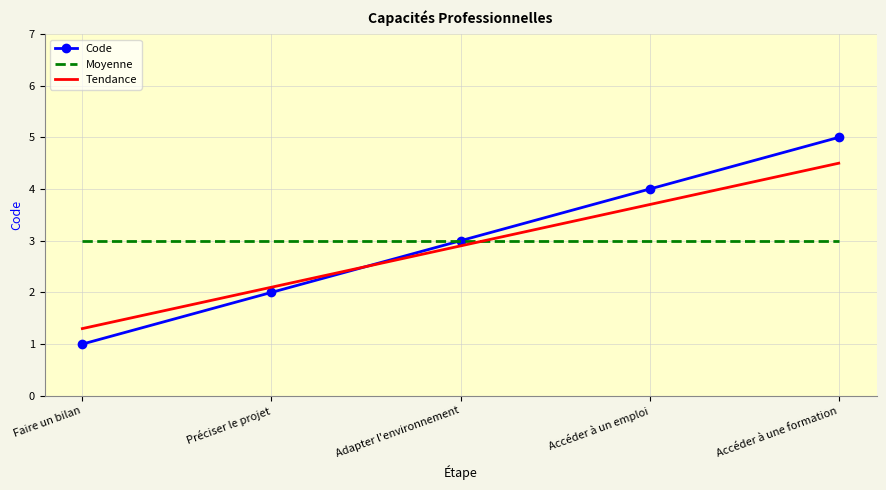

Rank the categories by Code value from highest to lowest.

Accéder à une formation, Accéder à un emploi, Adapter l'environnement, Préciser le projet, Faire un bilan